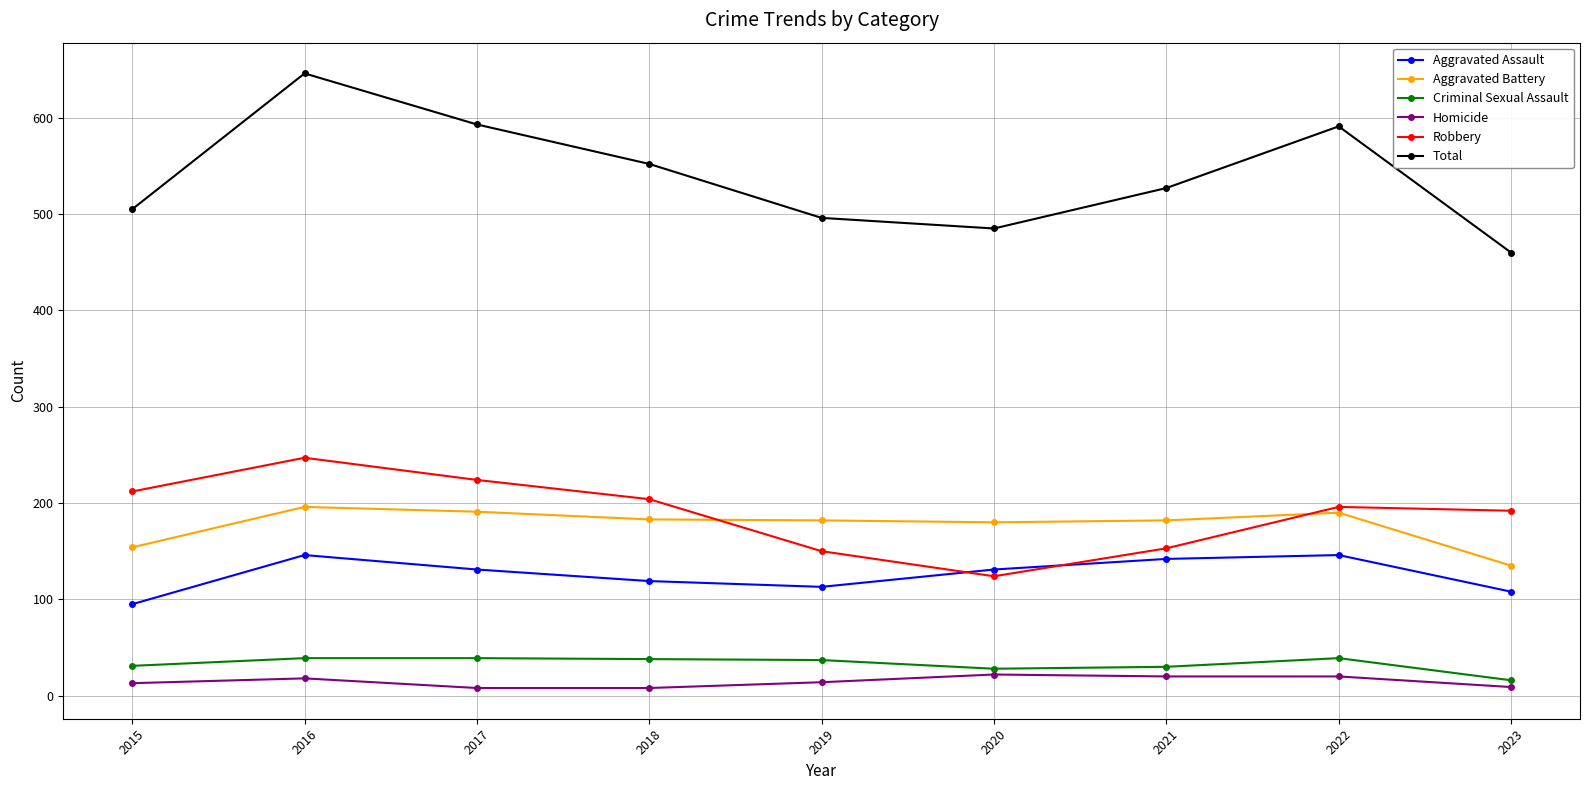

At which category is the sum across all series the highest?

2016